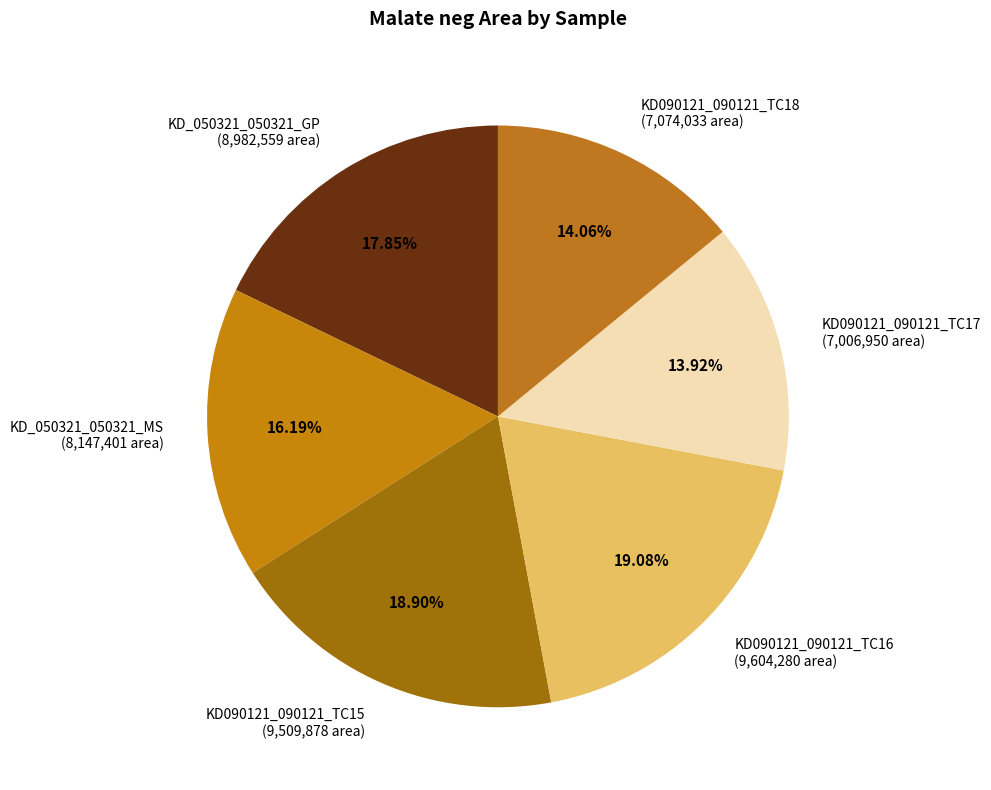

Does KD_050321_050321_GP (8,982,559 area) account for over 50% of the chart?

No